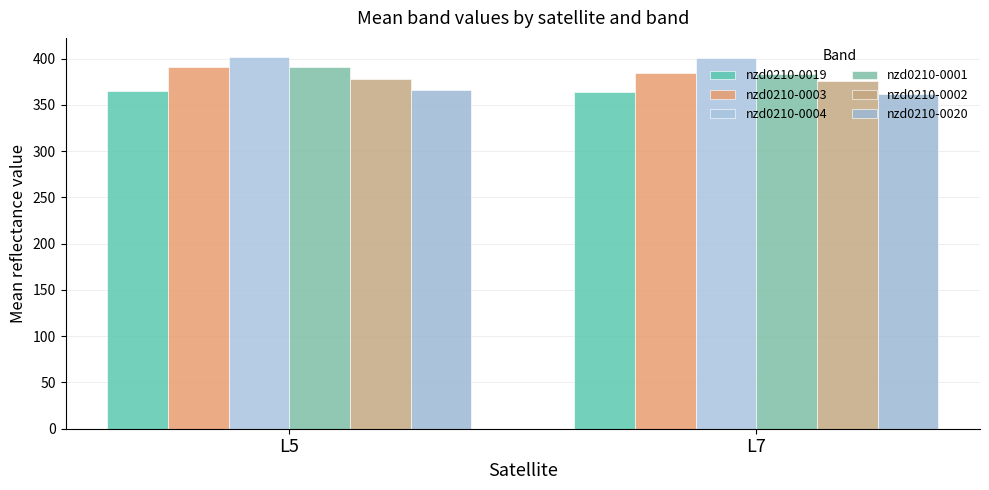

What is the value of the nzd0210-0001 bar at the 1st from the left?

390.8